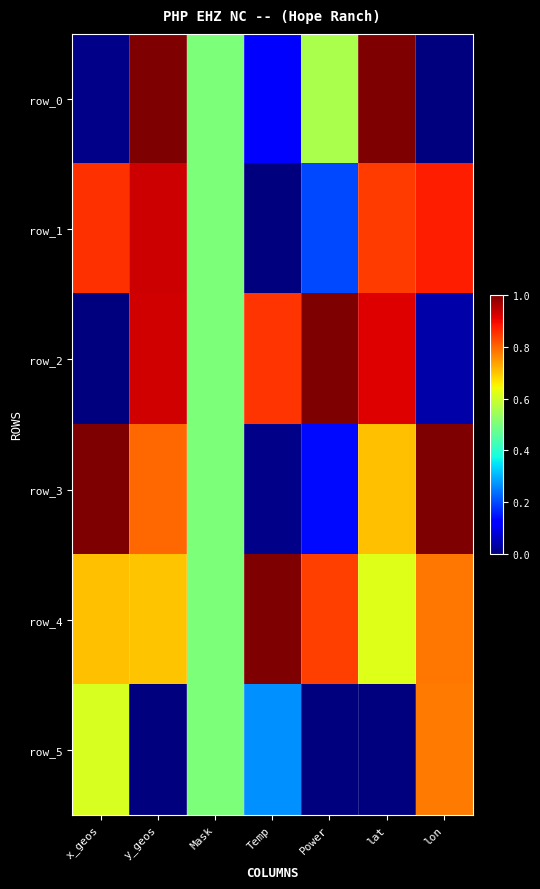

The value of row_4 at lon is 1.1. True or false?

False